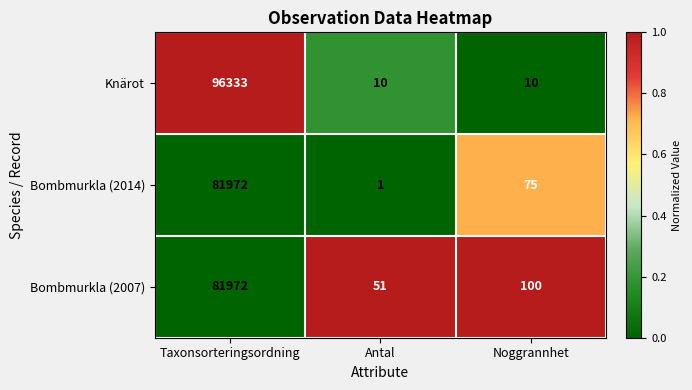

Rank the categories by Bombmurkla (2007) value from lowest to highest.

Antal, Noggrannhet, Taxonsorteringsordning